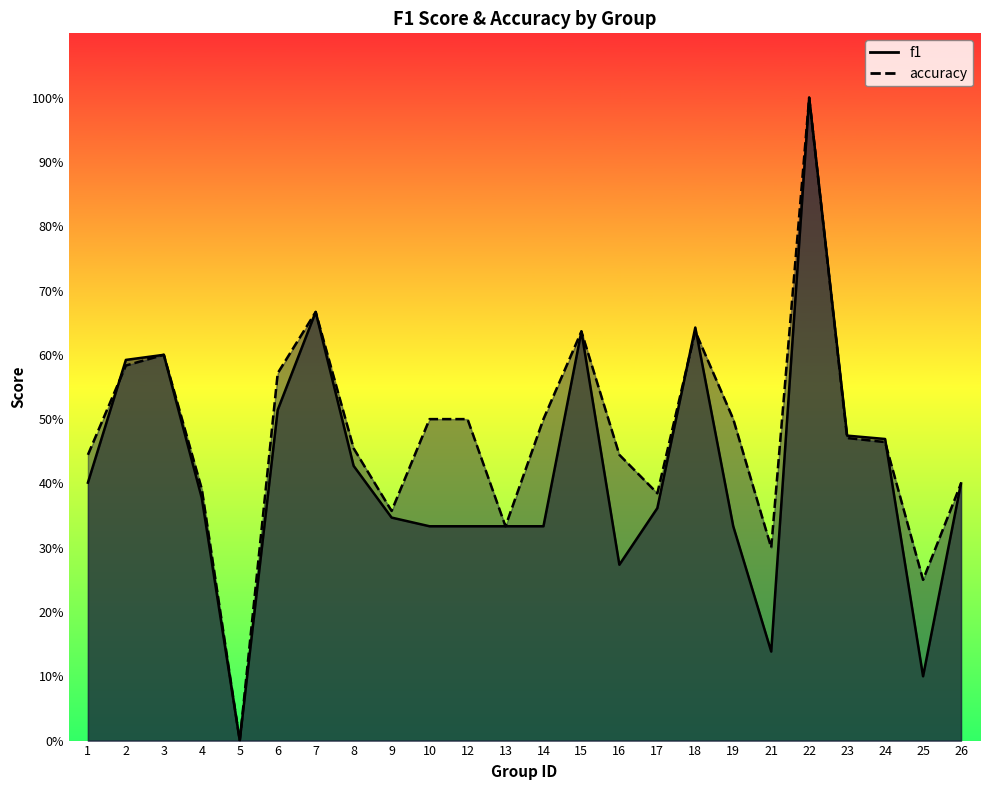

The value of accuracy at 17 is 0.4. True or false?

True